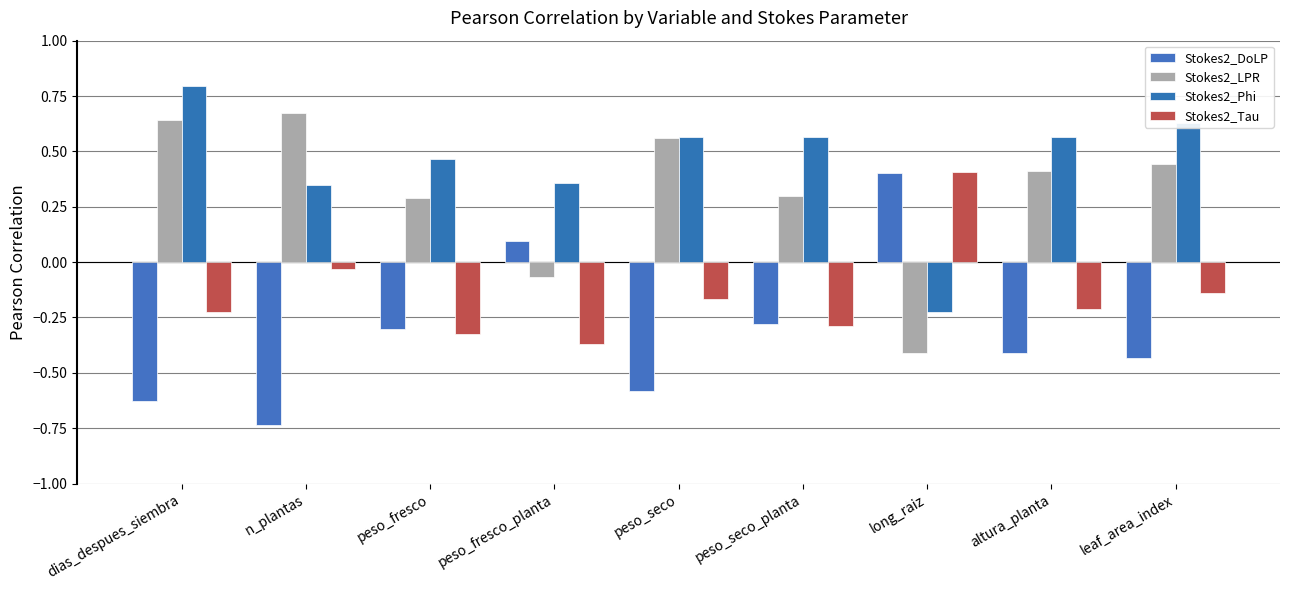

Does the chart contain stacked bars?

No